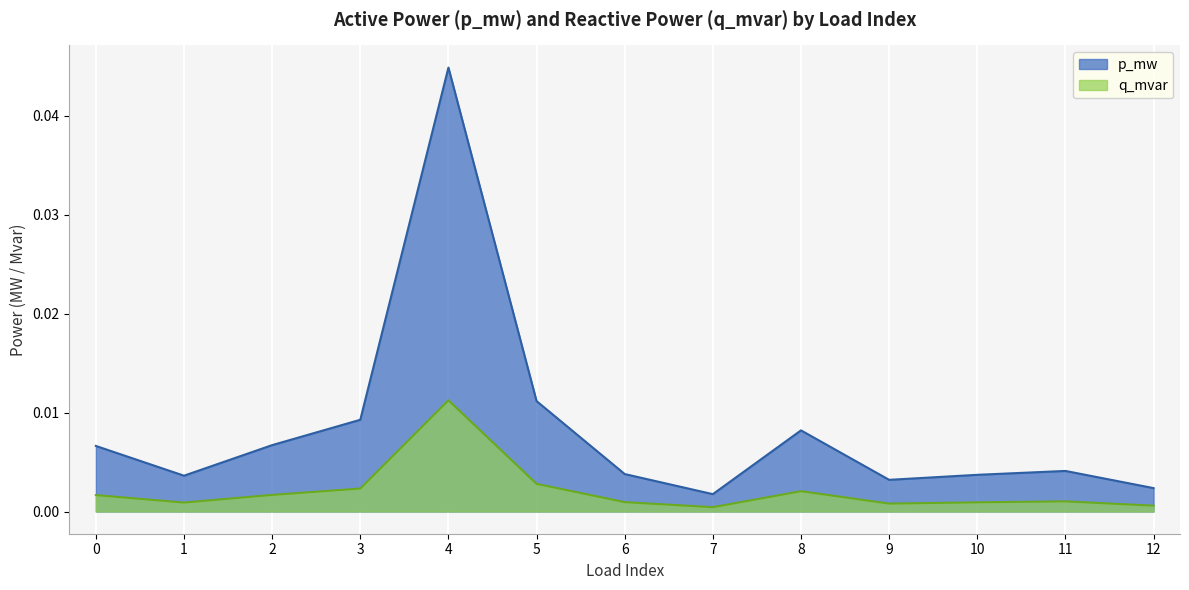

Which series has the largest total across all categories?

p_mw